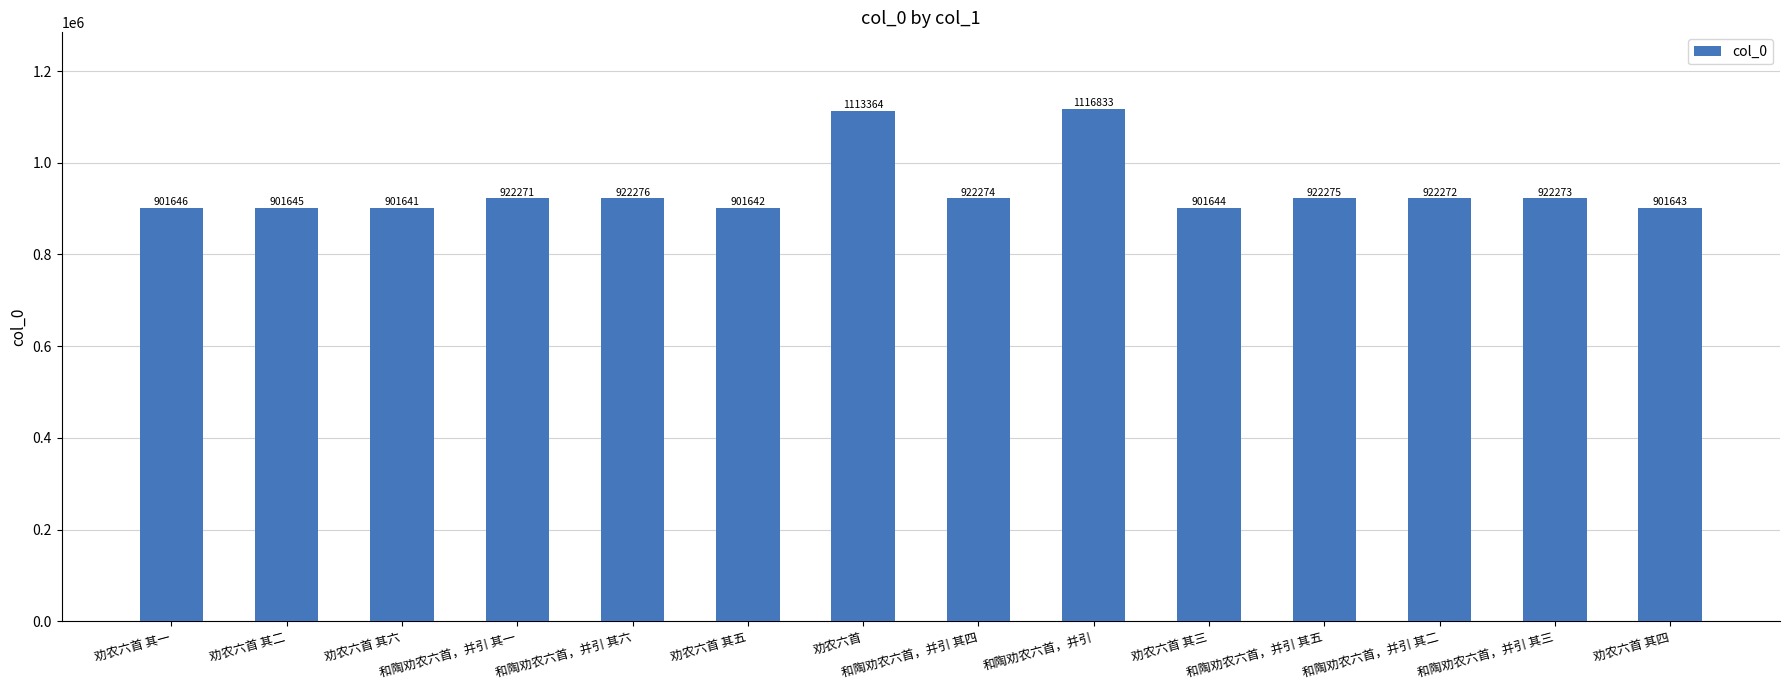

True or false: the data shows 237072 at 劝农六首 其一.

False